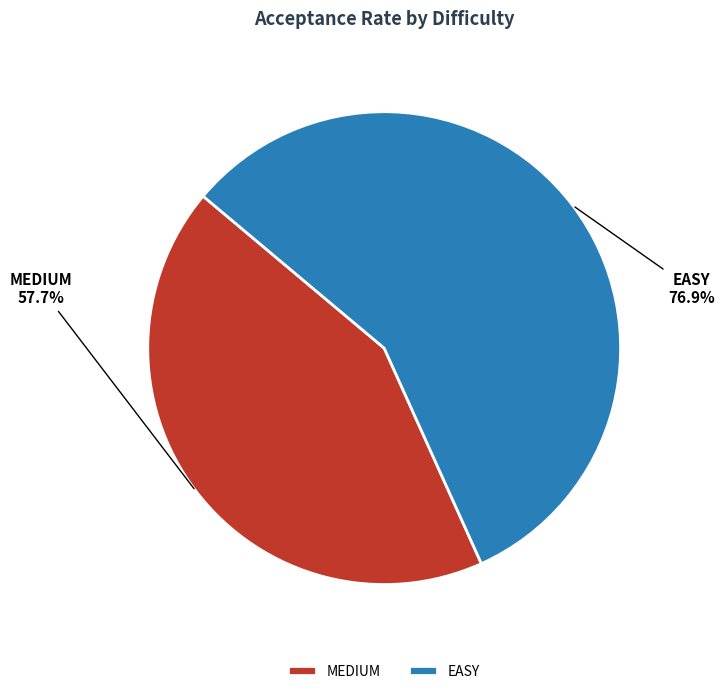

To the nearest percent, what is the difference between the EASY and MEDIUM slice percentages?

14%